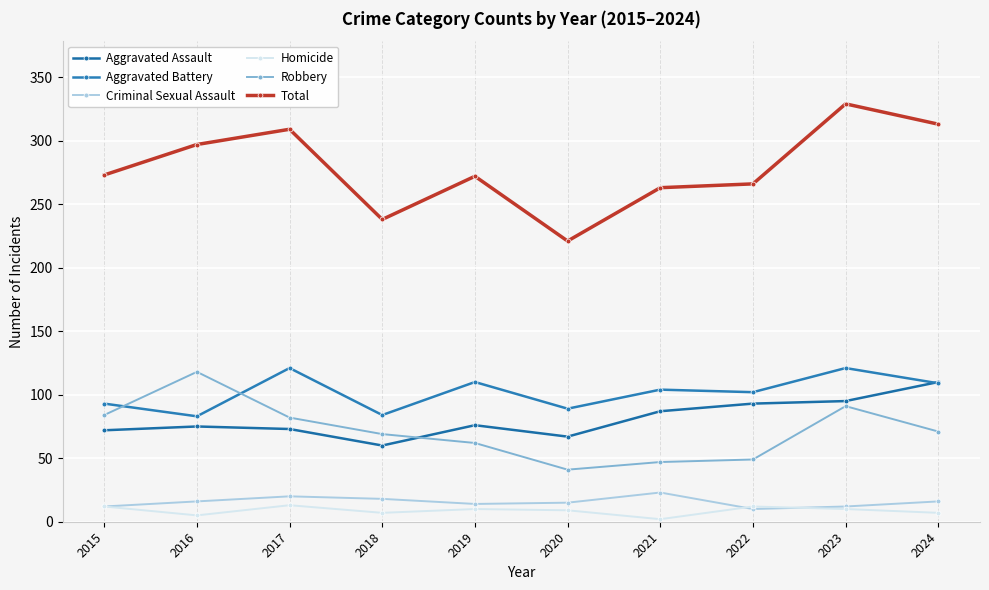

Which category has the highest value across all series?

2023